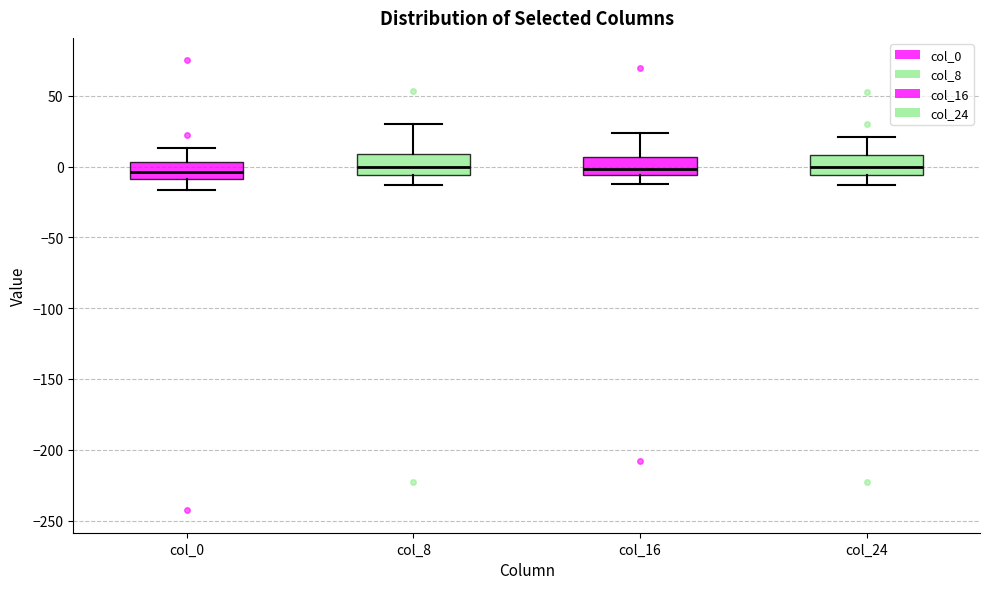

Reading left to right, read every box against the y-axis: the position of its median line, the range the box covers, and the ends of its whiskers. The values are not printed on the chart, so give them approximately, as read against the axis.

col_0: median -5, box -10 to 5, whiskers -15 to 15
col_8: median 0, box -5 to 10, whiskers -15 to 30
col_16: median 0, box -5 to 5, whiskers -10 to 25
col_24: median 0, box -5 to 10, whiskers -15 to 20